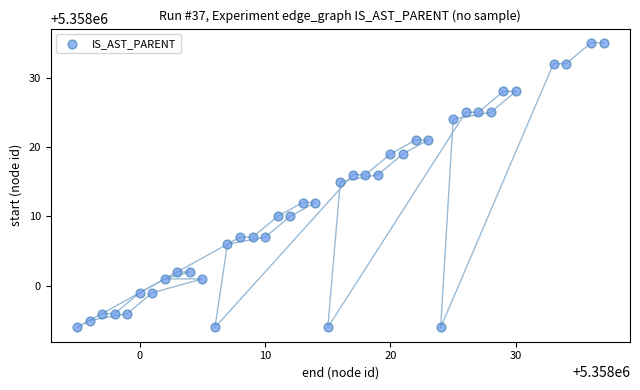

What is the range of Y values (max minus min)?

41